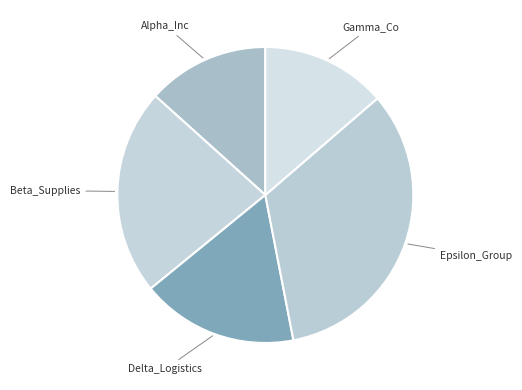

What is the ratio of the value at Beta_Supplies to the value at Gamma_Co?

1.6